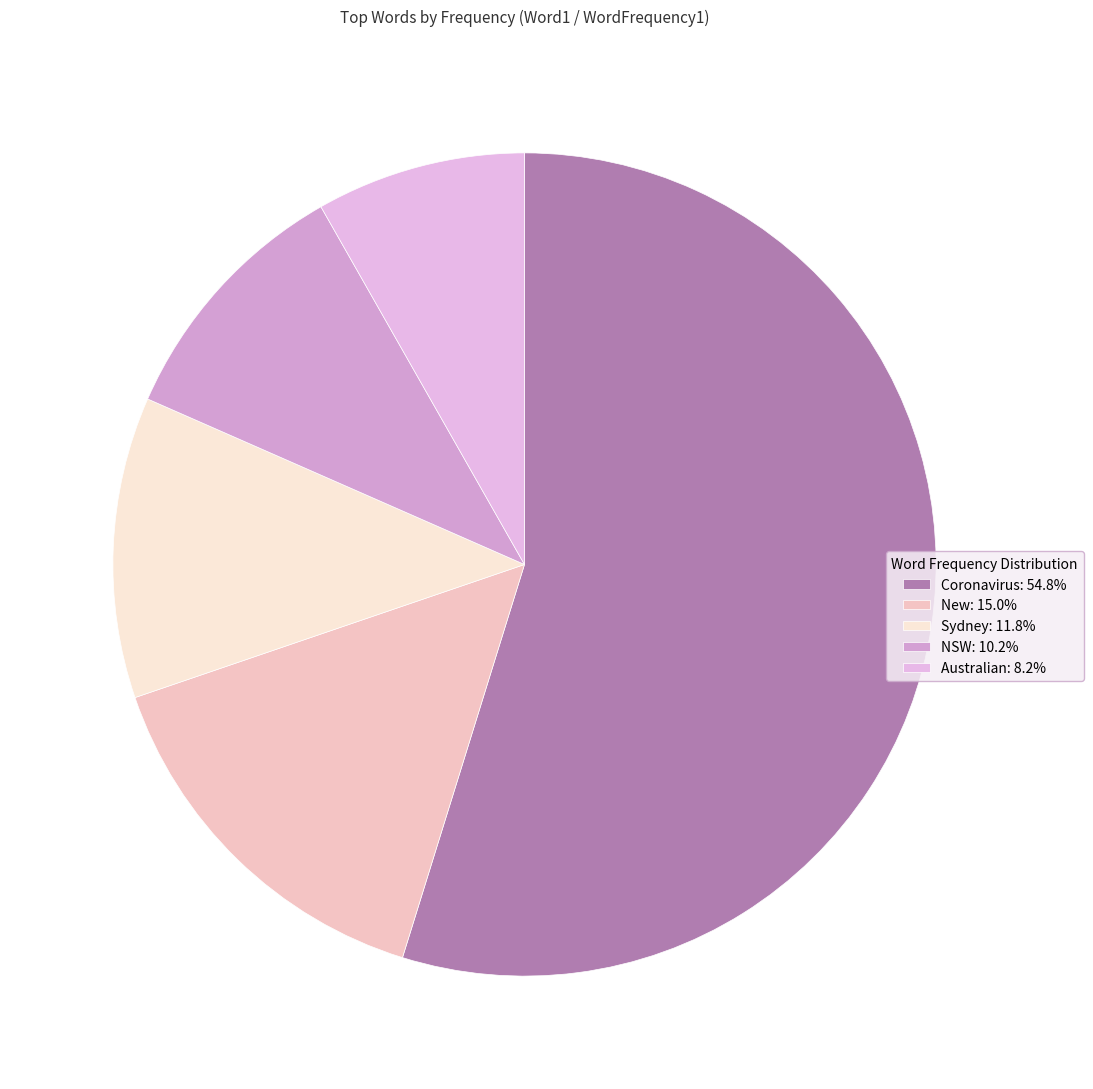

Is there a majority slice in this chart?

Yes